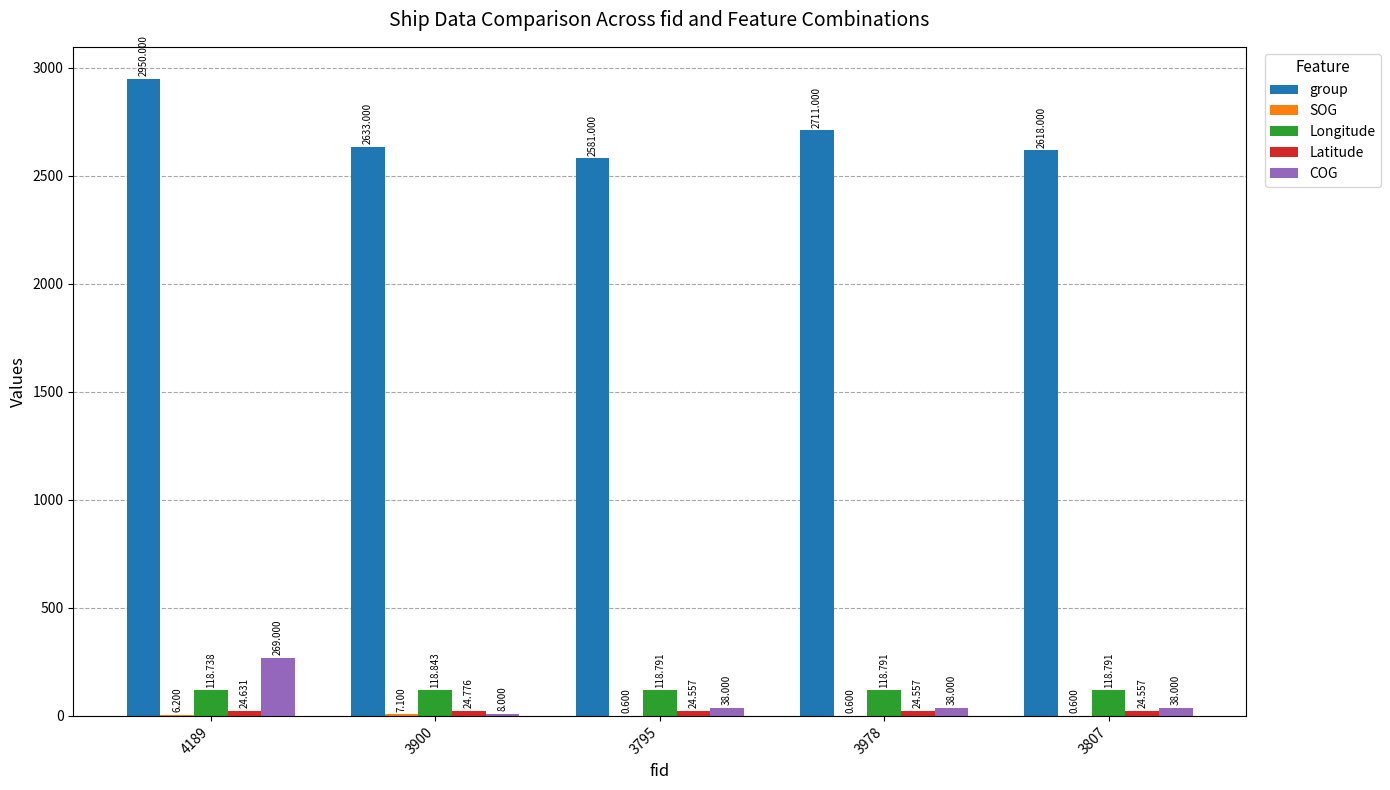

Which series has the largest total across all categories?

group